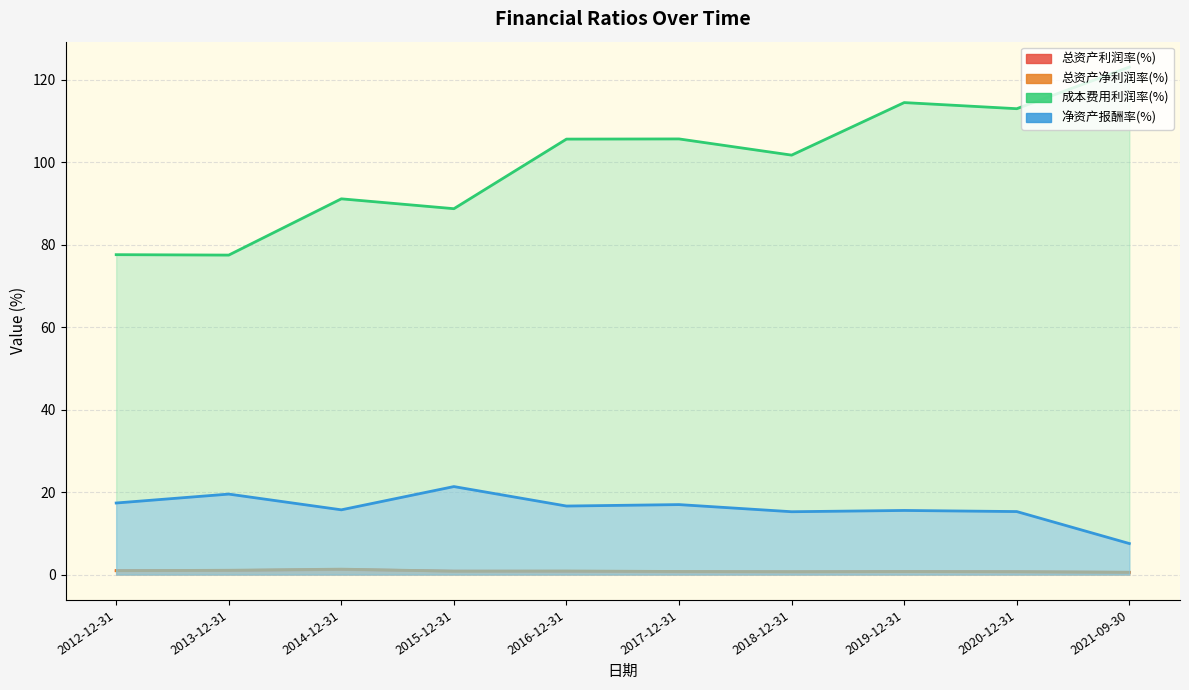

At 2016-12-31, list the series in order from smallest to largest.

总资产利润率(%), 总资产净利润率(%), 净资产报酬率(%), 成本费用利润率(%)